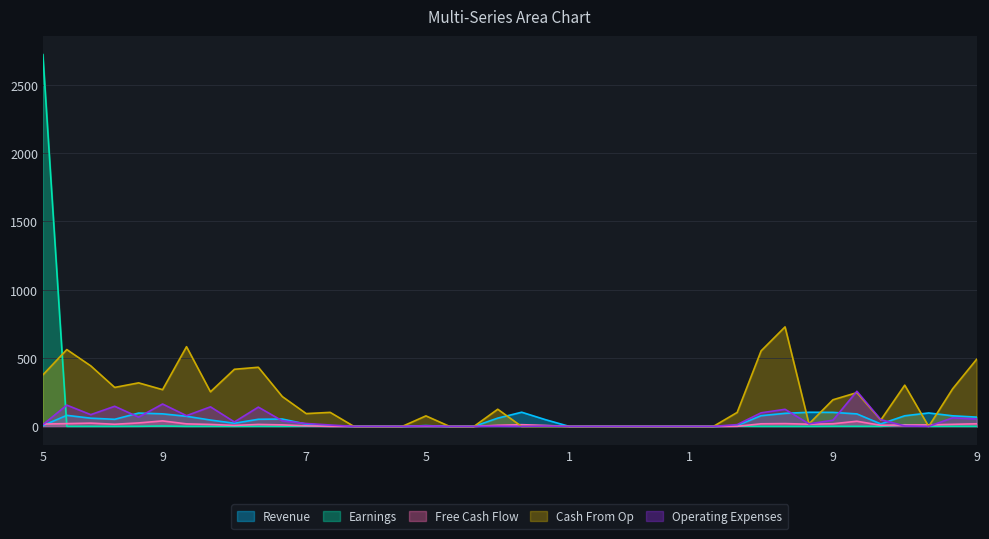

What are all the series names shown in the legend?

Revenue, Earnings, Free Cash Flow, Cash From Op, Operating Expenses